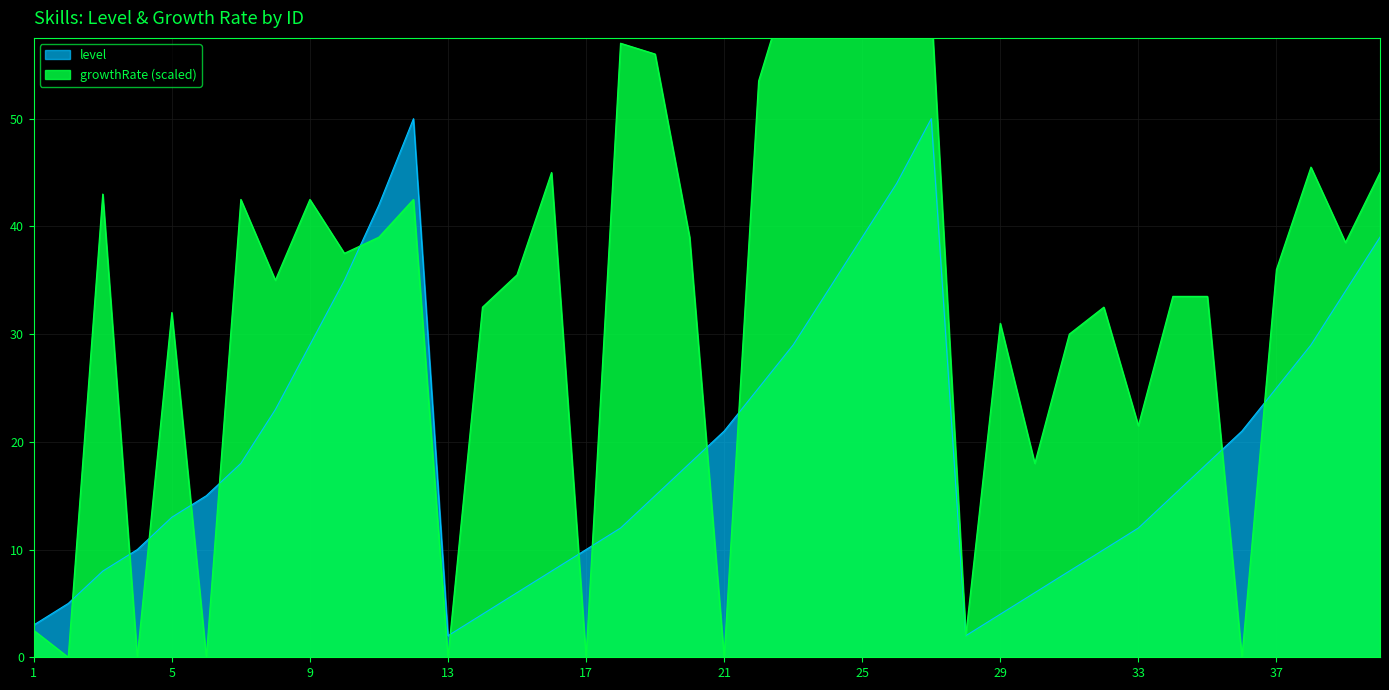

How many series are shown in this chart?

2